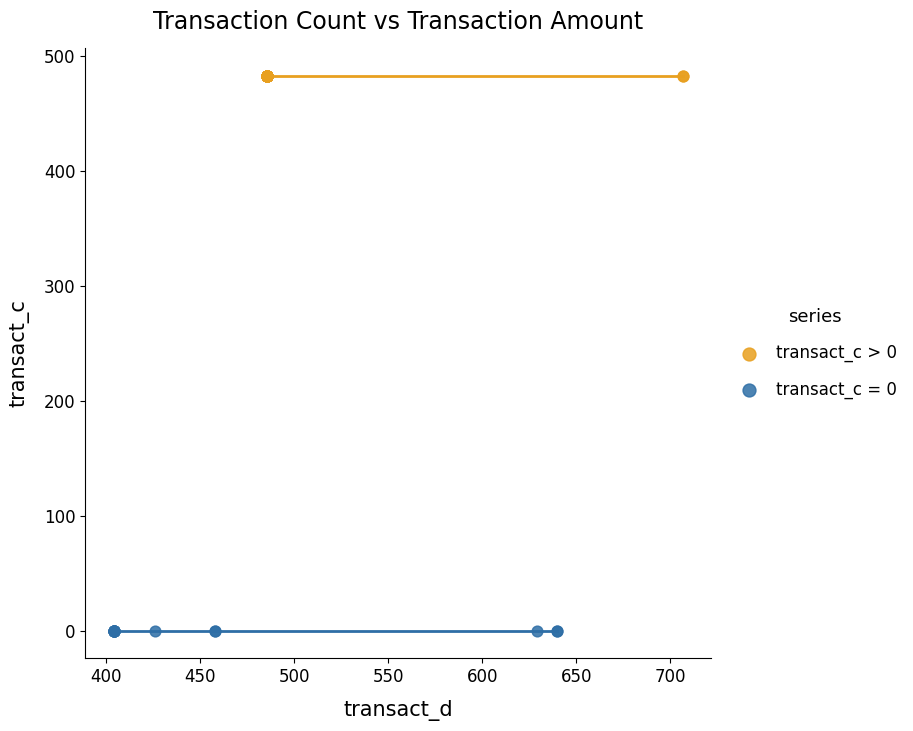

Which series contains the lowest Y value?

transact_c = 0